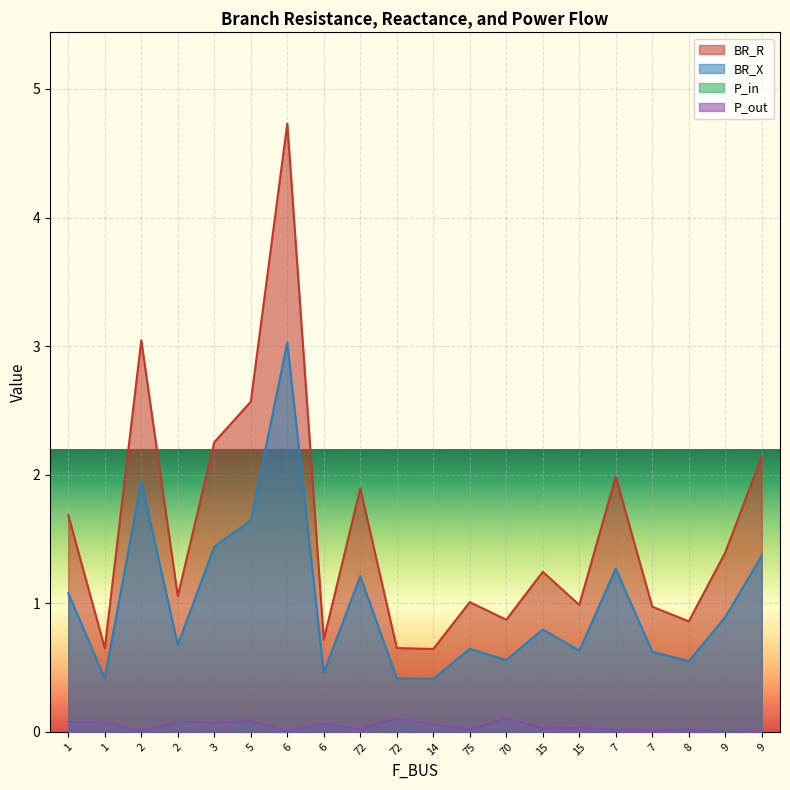

Which series has the largest range (max minus min)?

BR_R